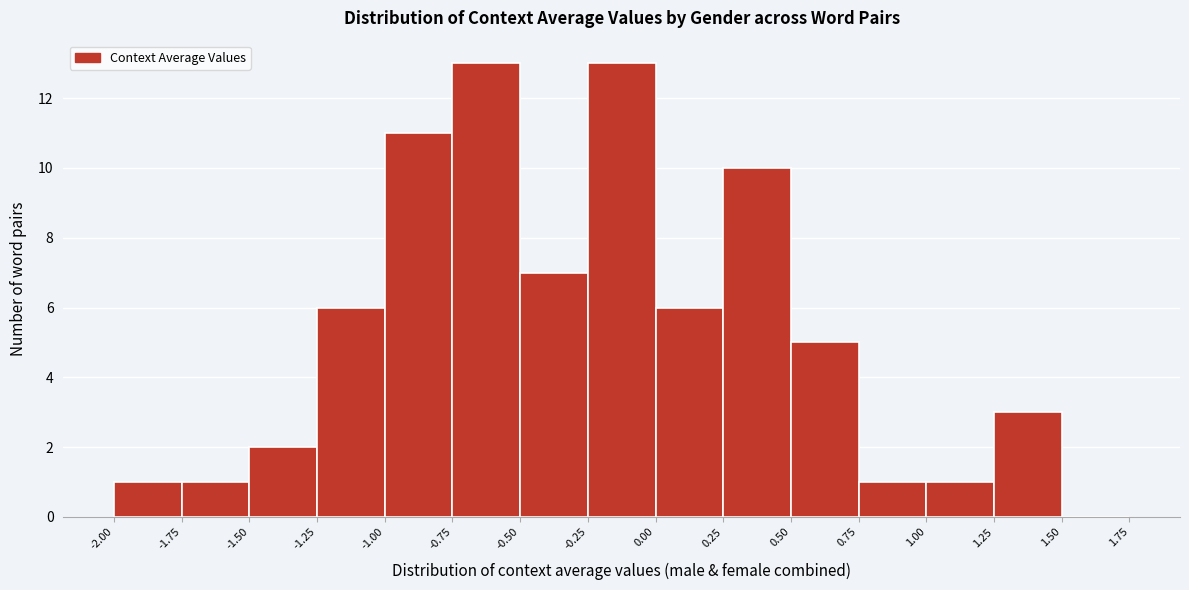

Reading left to right, transcribe this chart: for each bar, give the range it covers on the x-axis and its height. The values are not printed on the chart, so give them approximately, as read against the axis.

-2.00 to -1.75: 1
-1.75 to -1.50: 1
-1.50 to -1.25: 2
-1.25 to -1.00: 6
-1.00 to -0.75: 11
-0.75 to -0.50: 13
-0.50 to -0.25: 7
-0.25 to 0.00: 13
0.00 to 0.25: 6
0.25 to 0.50: 10
0.50 to 0.75: 5
0.75 to 1.00: 1
1.00 to 1.25: 1
1.25 to 1.50: 3
1.50 to 1.75: 0